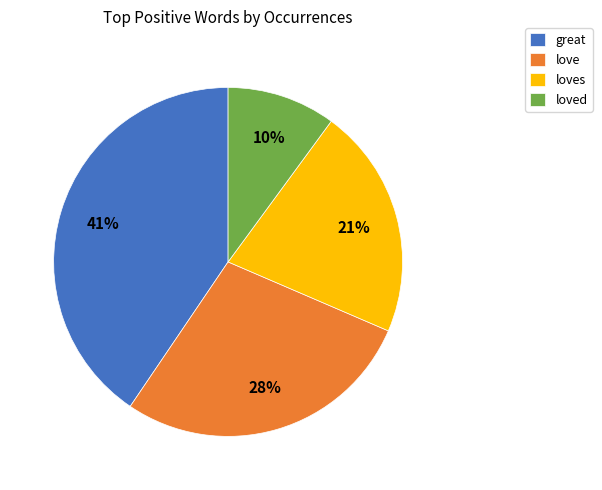

What percentage is the love slice, to the nearest percent?

28%